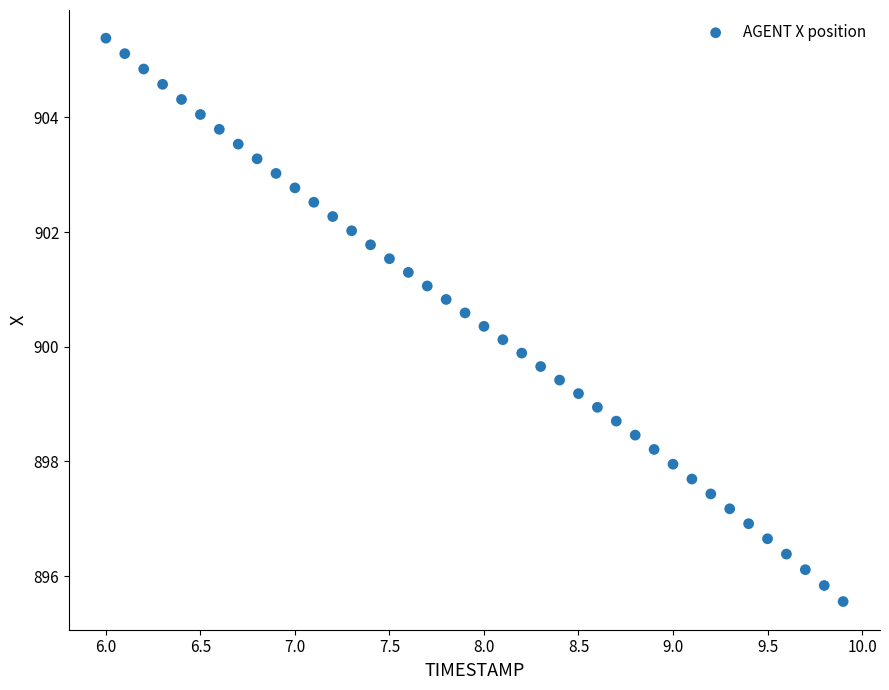

What is the range of X values (max minus min)?

3.9